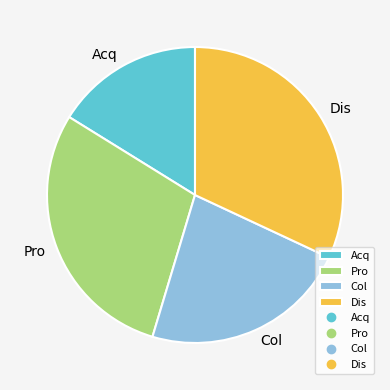

Approximately how many times larger is the value at Dis compared to Acq?

2.0